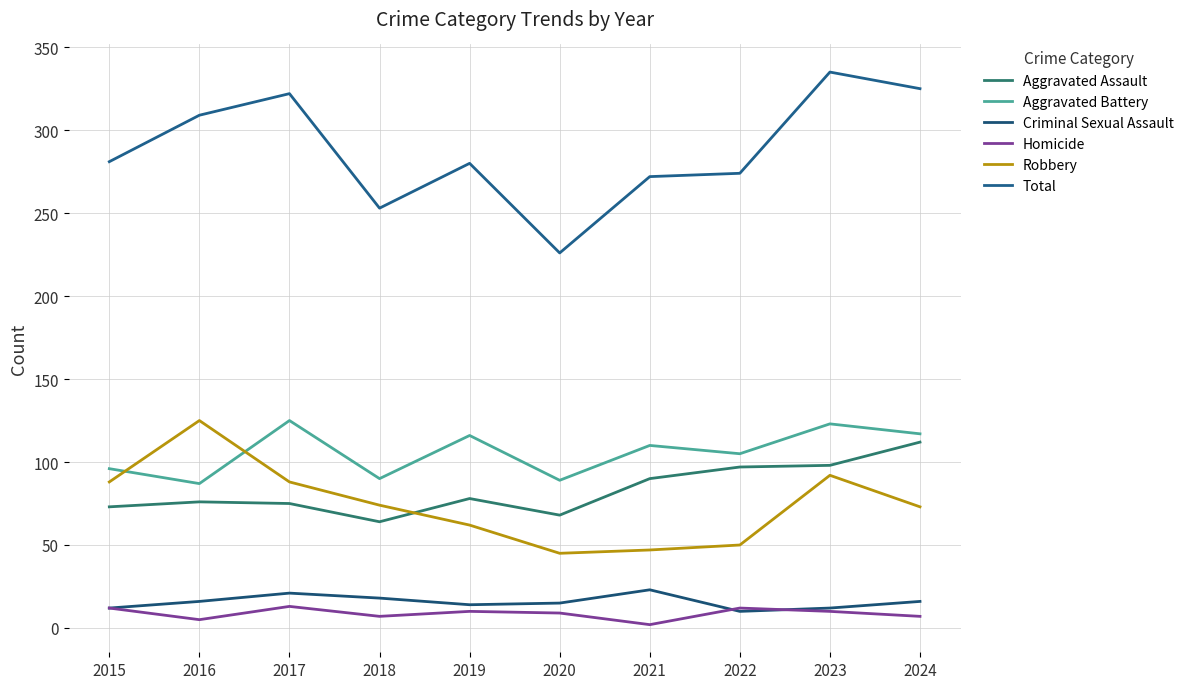

At which category does Robbery reach its first local peak?

2016